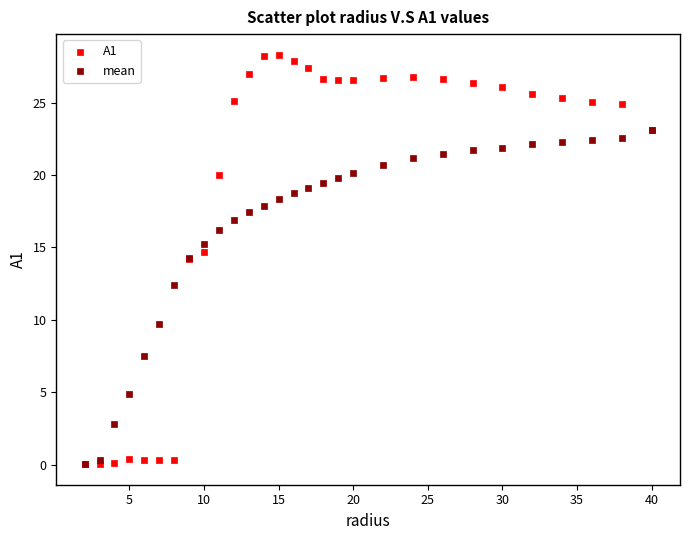

What are all the series names shown in the legend?

A1, mean